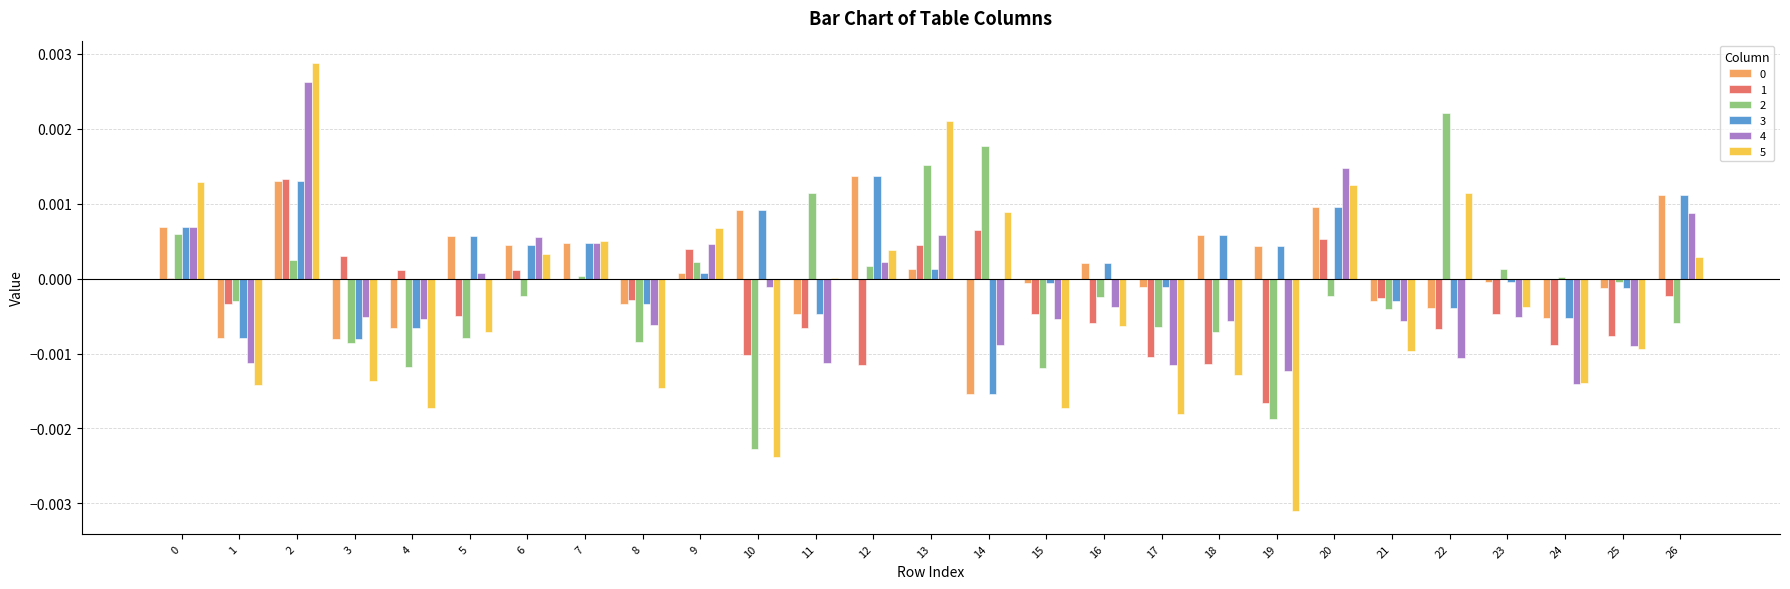

True or false: 5 has a value of -0.0 at 16.

True